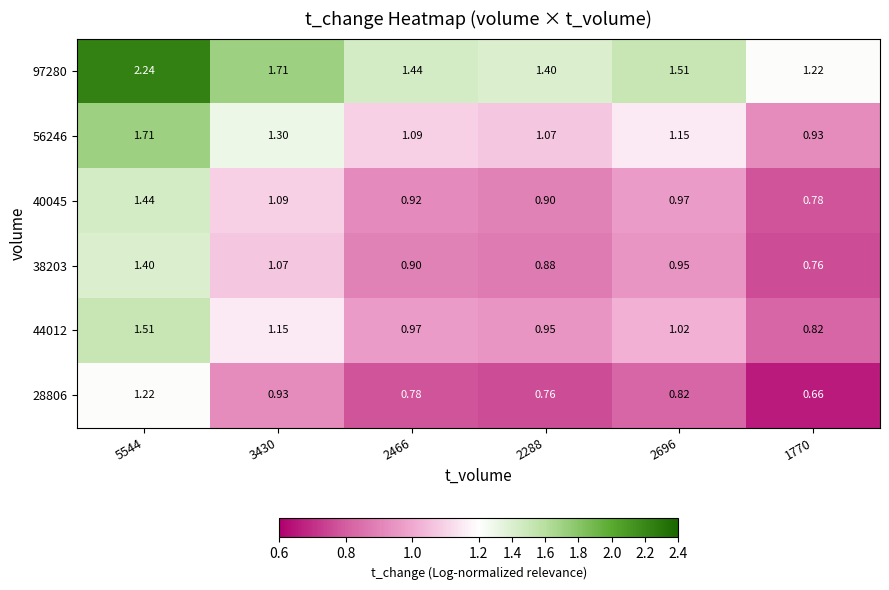

At which category is the sum across all series the highest?

5544